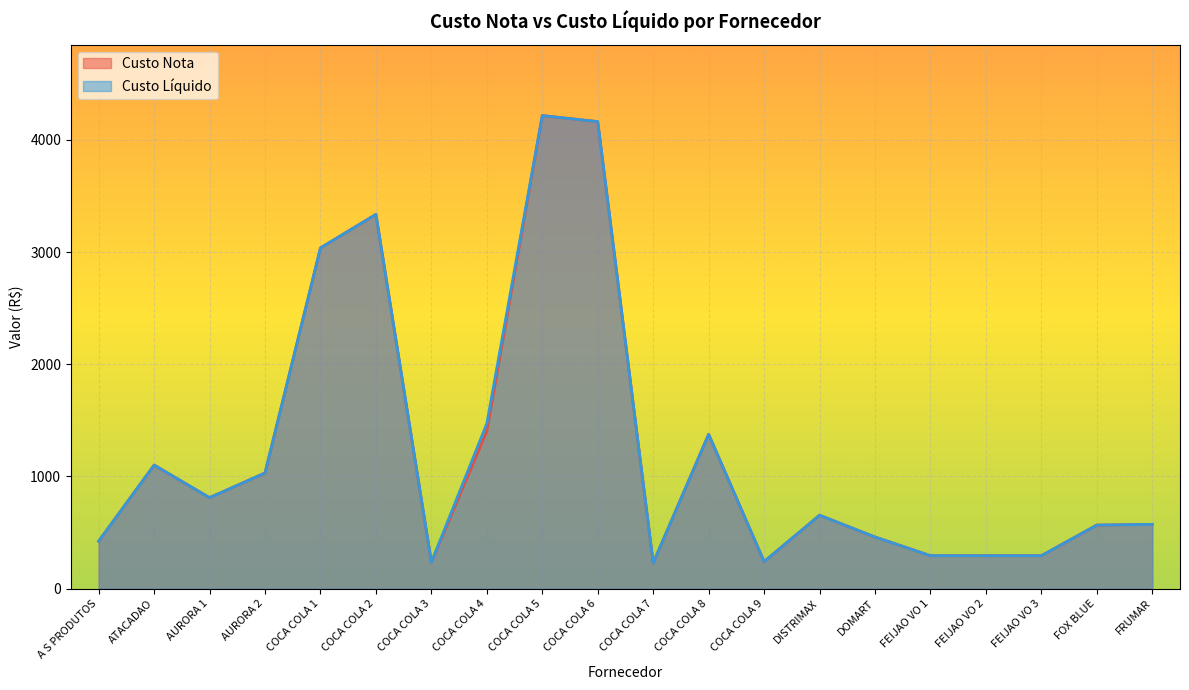

What is the label of the 10th point from the left?

COCA COLA 6